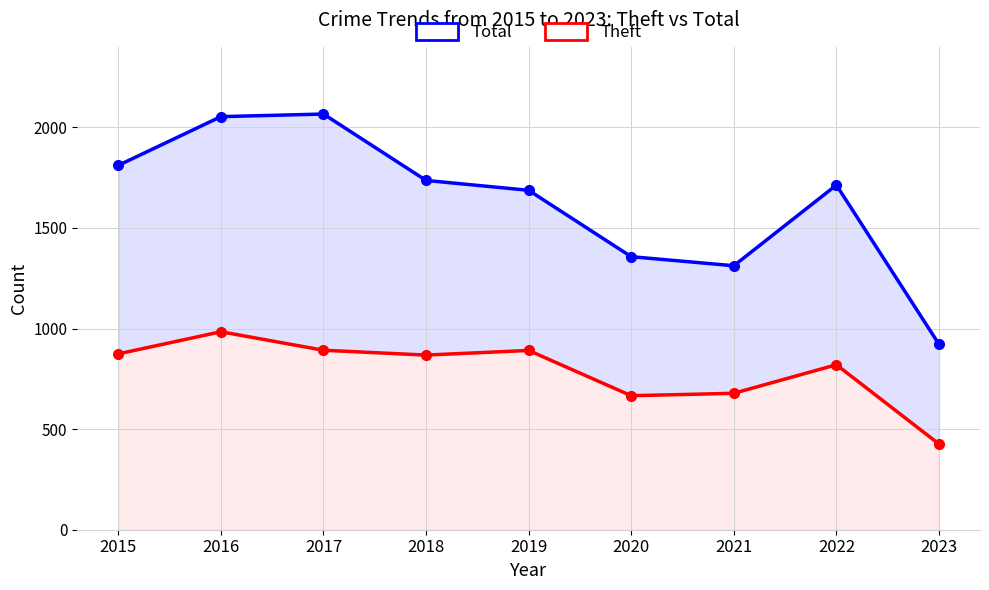

What is the difference between the second highest and second lowest values in the Theft series?

226